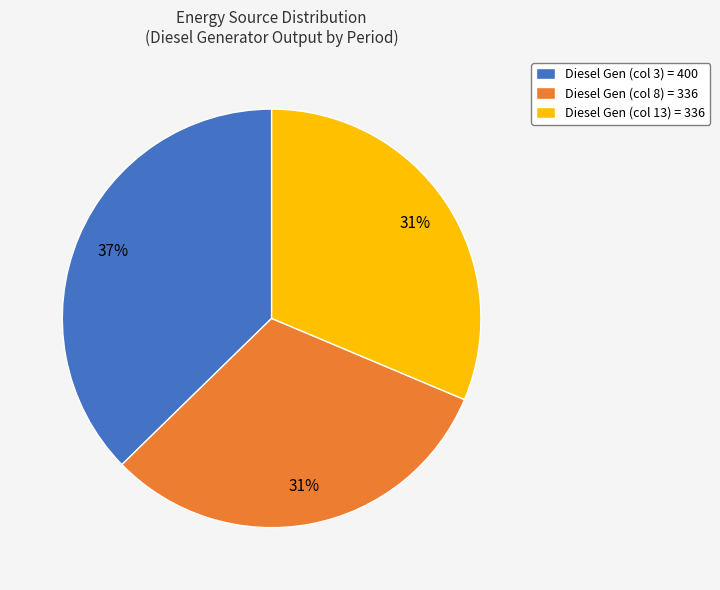

Is the sum of Diesel Gen (col 13) = 336 and Diesel Gen (col 3) = 400 greater than half?

Yes